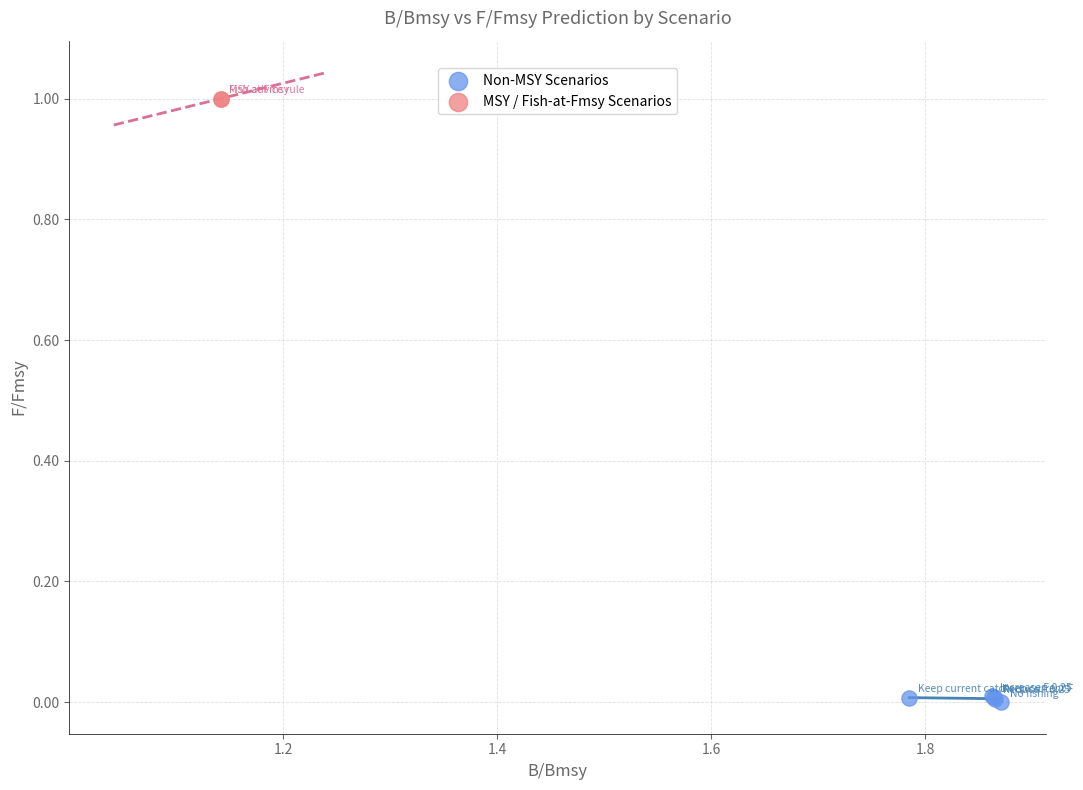

What are all the series names shown in the legend?

Non-MSY Scenarios, MSY / Fish-at-Fmsy Scenarios